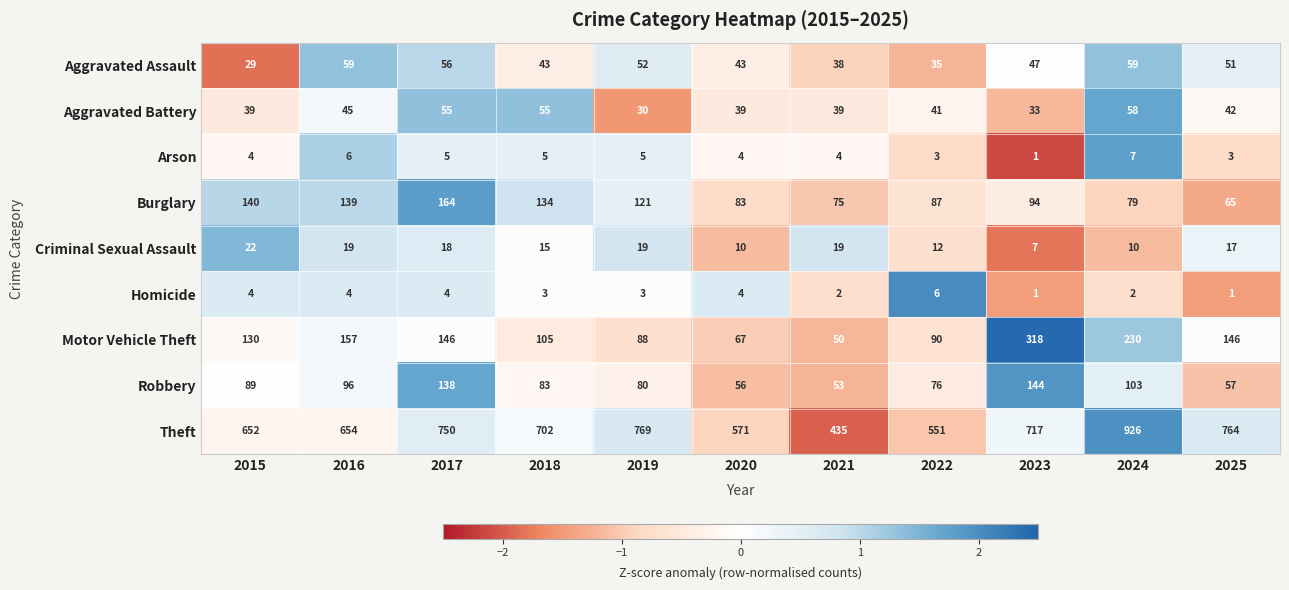

What is the maximum value shown in the chart?

926